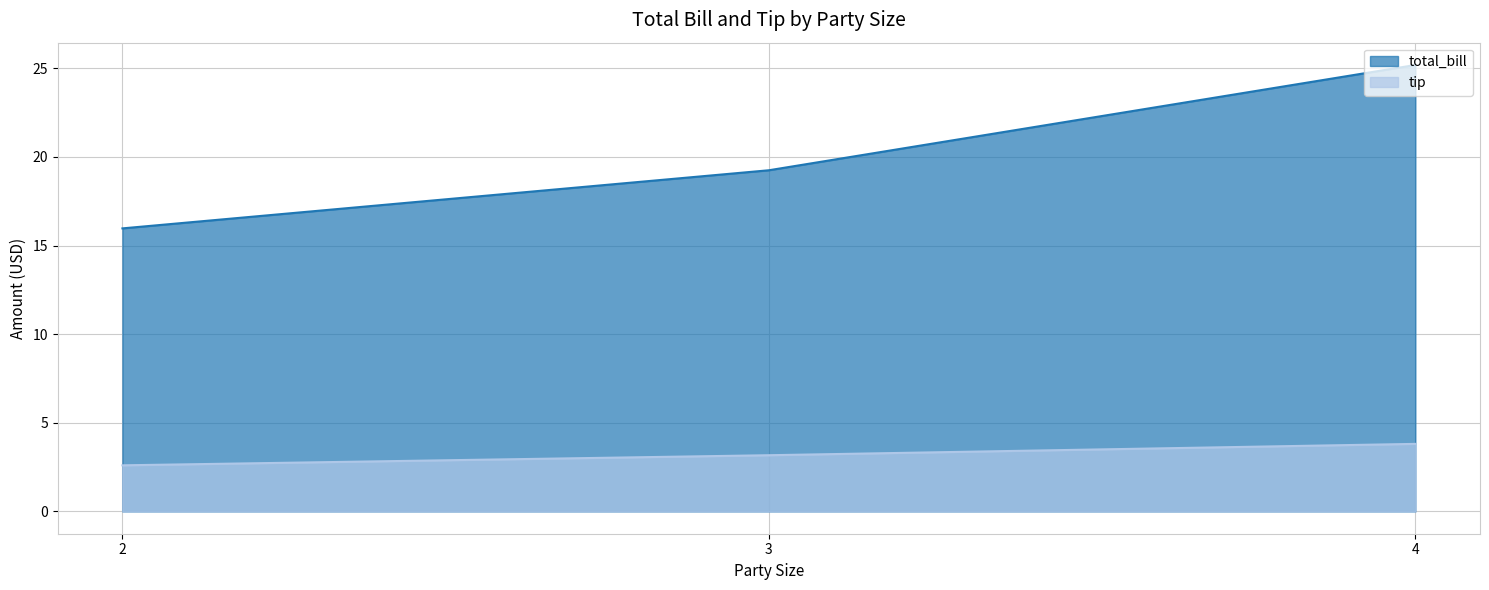

Which series changed the most between 1 and 8?

total_bill